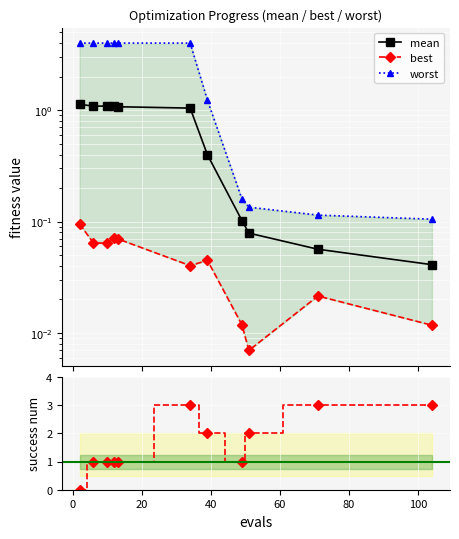

Between which two adjacent categories do success num and worst first intersect?

80 and 100